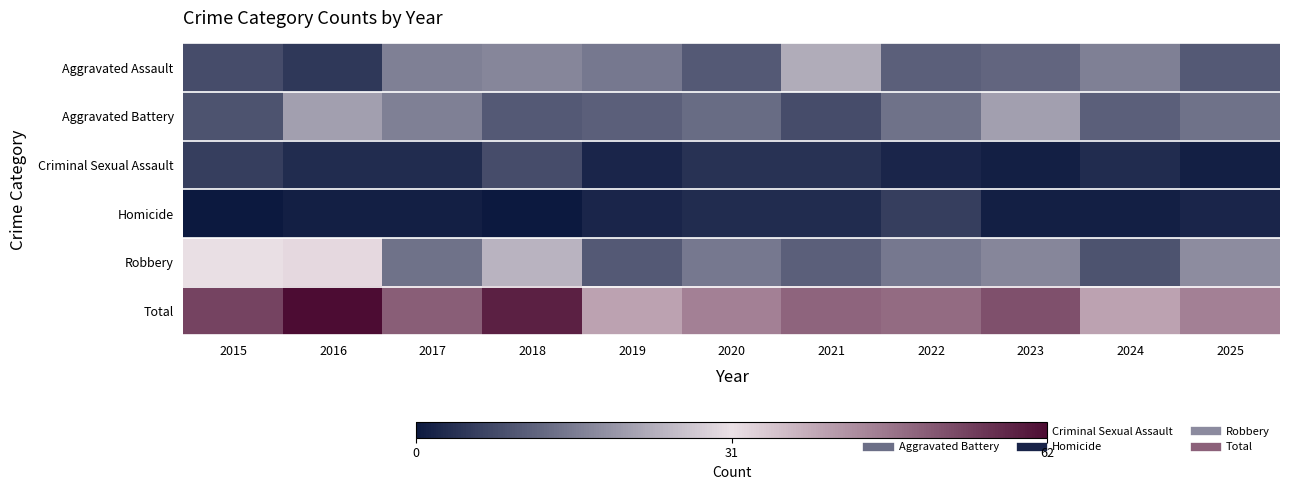

At which category is the sum across all series the highest?

2016